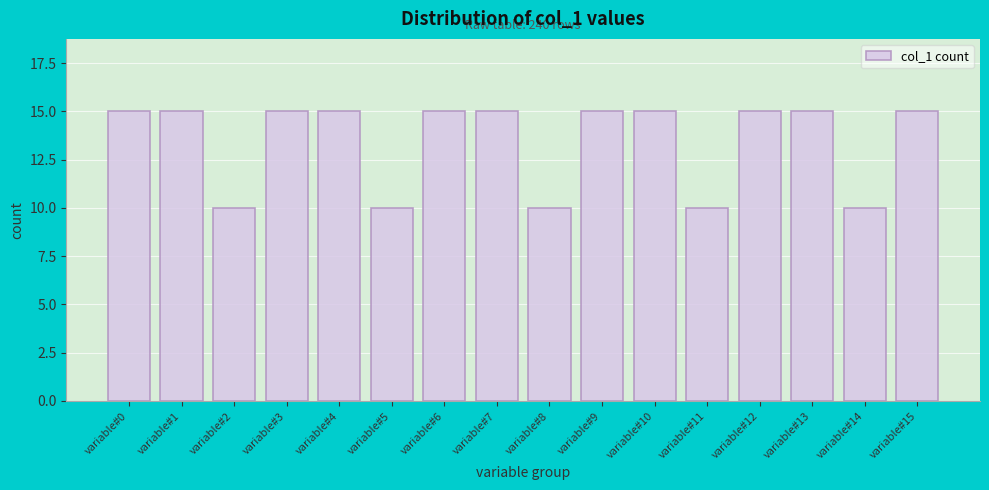

Reading left to right, extract all data points from this chart.

variable#0=15	variable#1=15	variable#2=10	variable#3=15	variable#4=15	variable#5=10	variable#6=15	variable#7=15	variable#8=10	variable#9=15	variable#10=15	variable#11=10	variable#12=15	variable#13=15	variable#14=10	variable#15=15